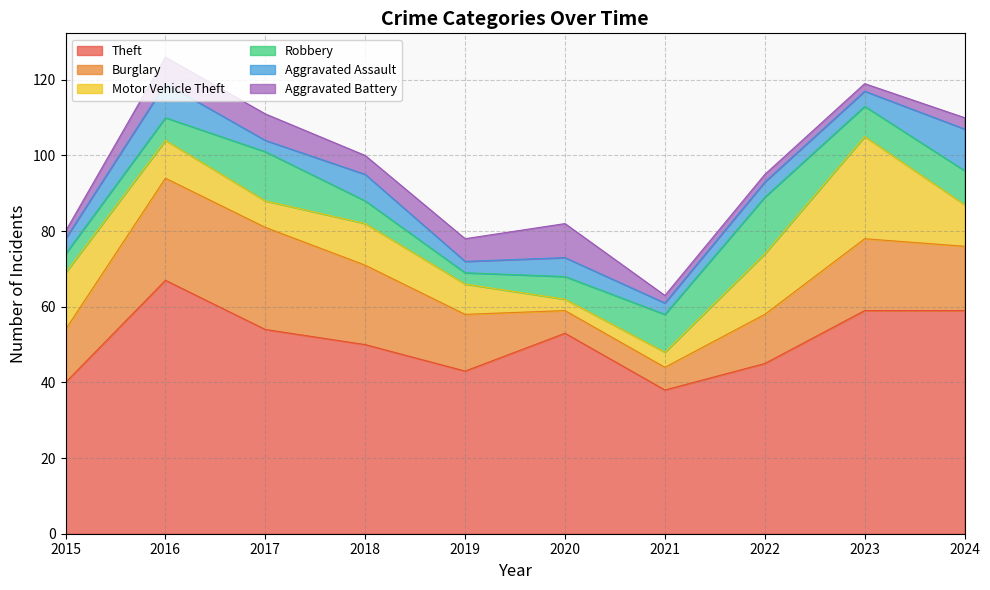

Between 2016 and 2020, which is larger?

2016